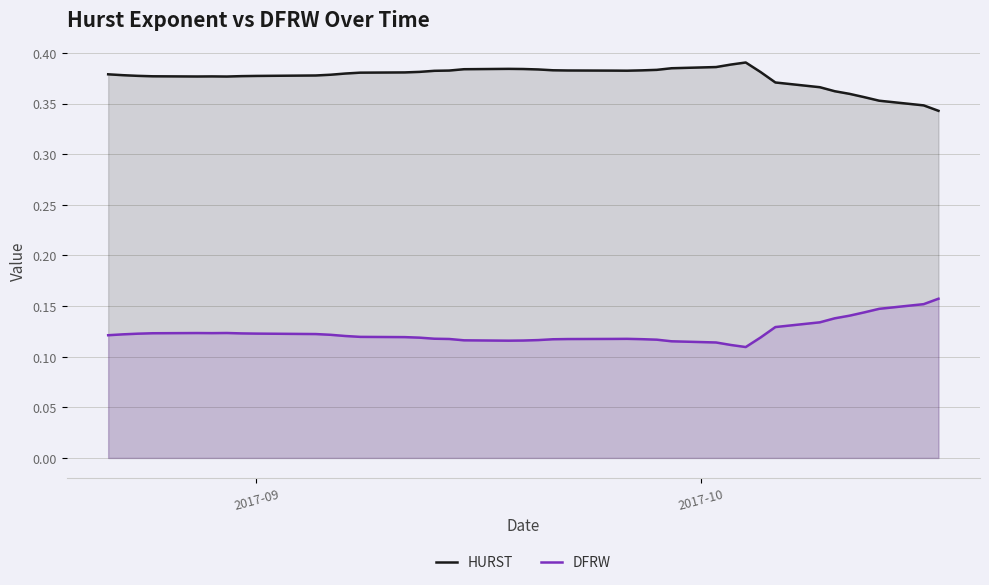

Which series has the largest total across all categories?

HURST